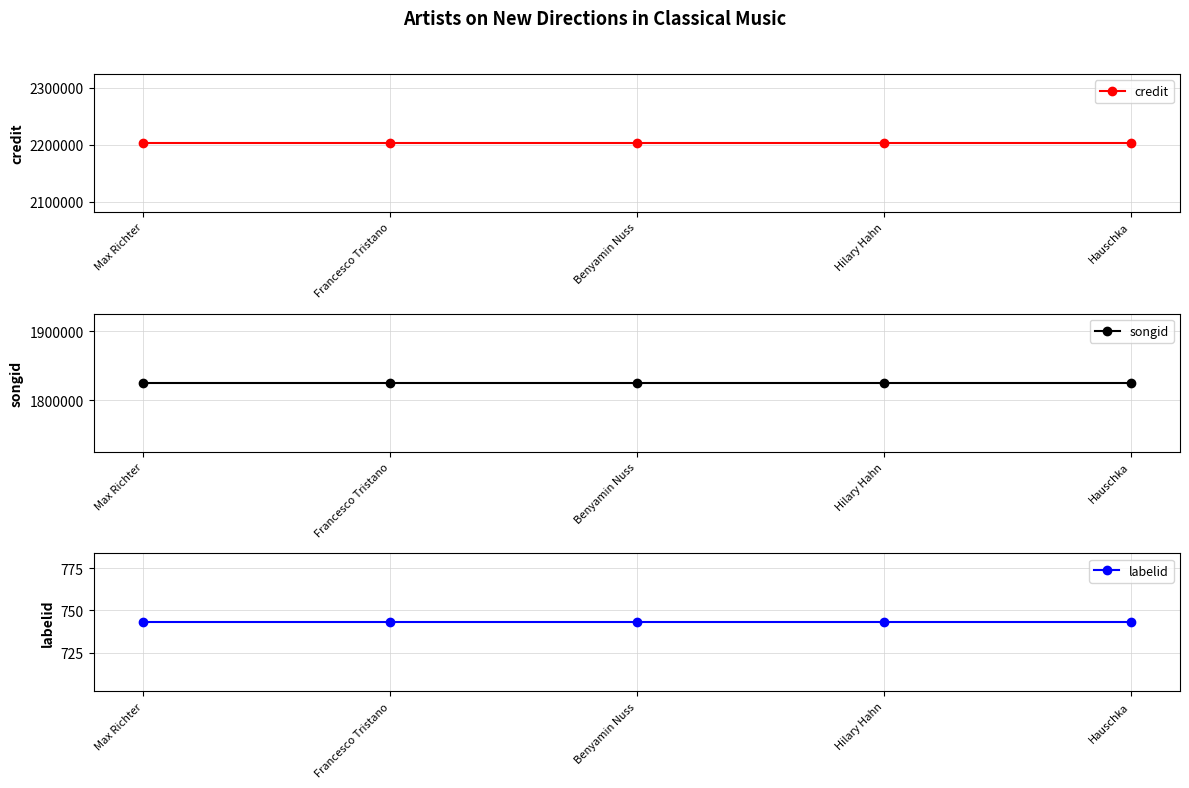

What is the approximate value of songid at Max Richter?

1825322